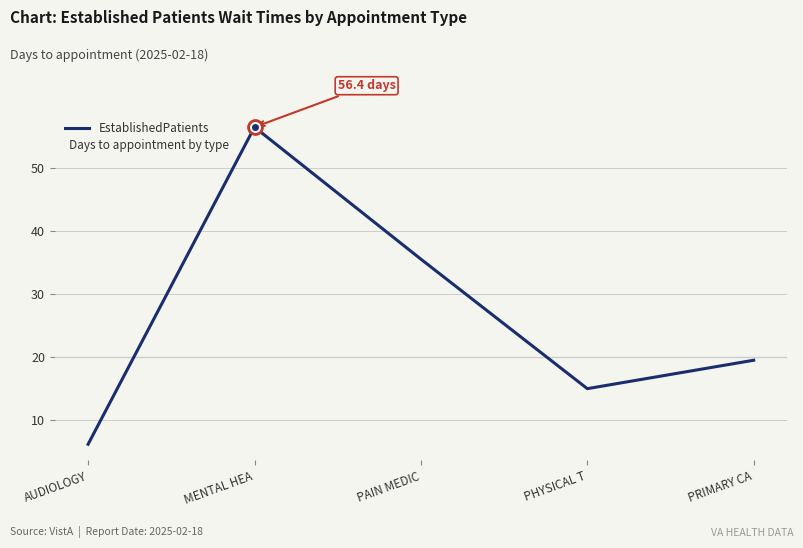

Count the number of values greater than 19.

3